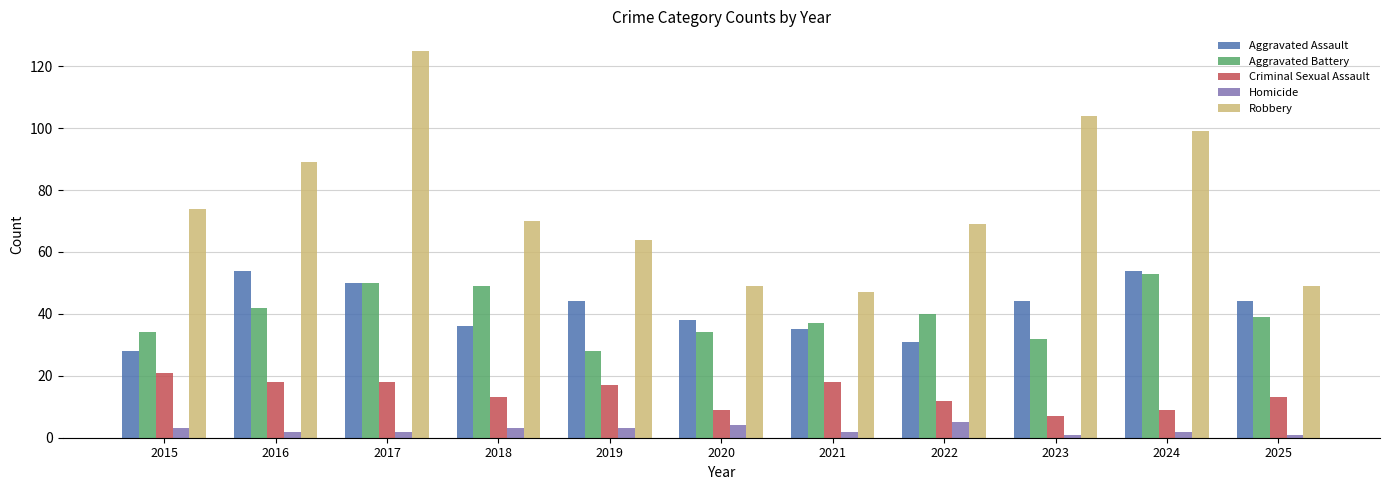

What are all the series names shown in the legend?

Aggravated Assault, Aggravated Battery, Criminal Sexual Assault, Homicide, Robbery